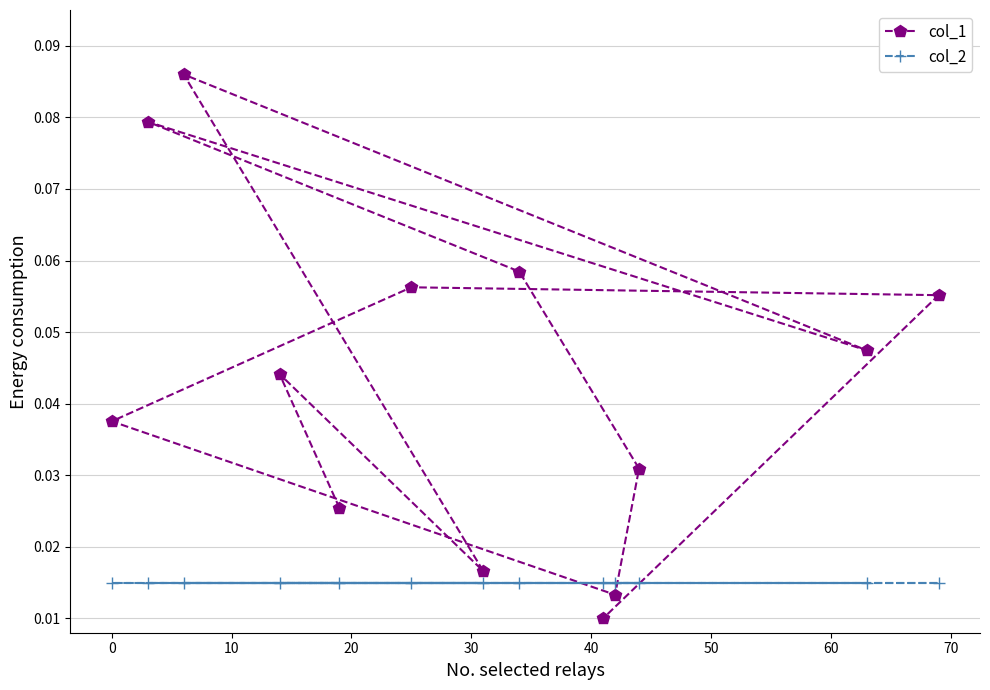

Count the col_1 values in the range 0 to 1.

13